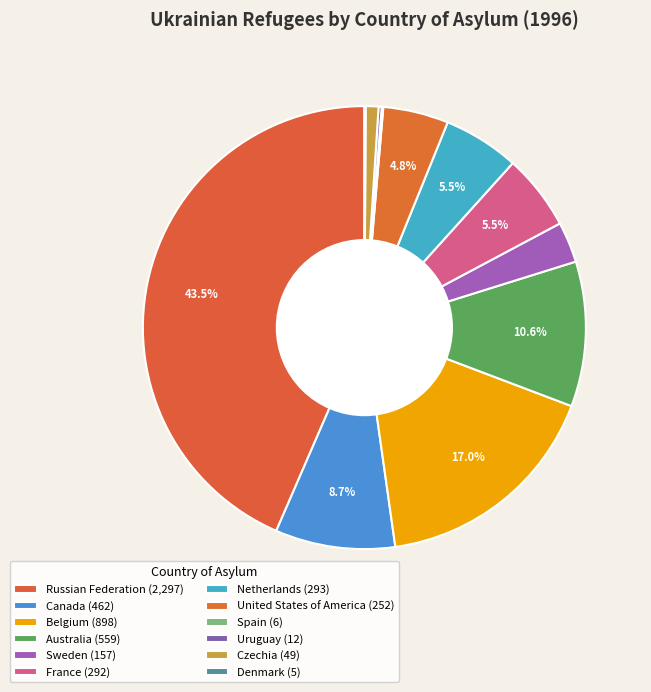

What is the smallest slice in the pie chart?

Denmark